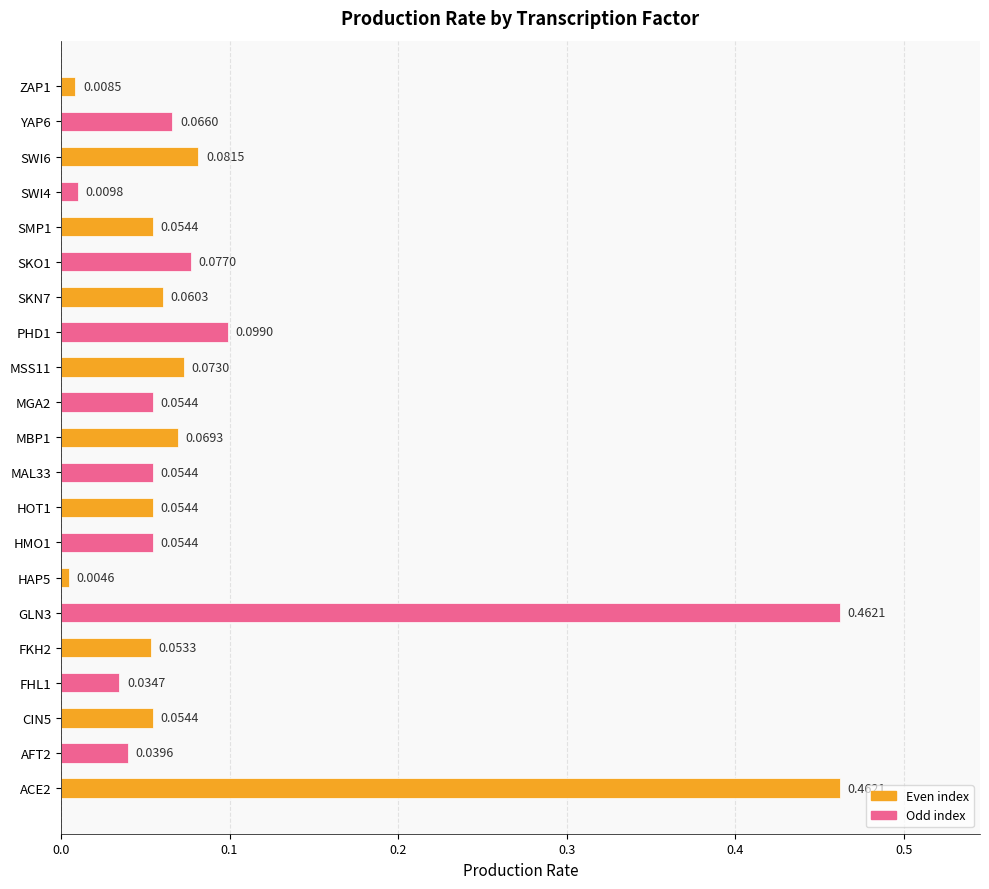

Which has a higher value, PHD1 or ACE2?

ACE2